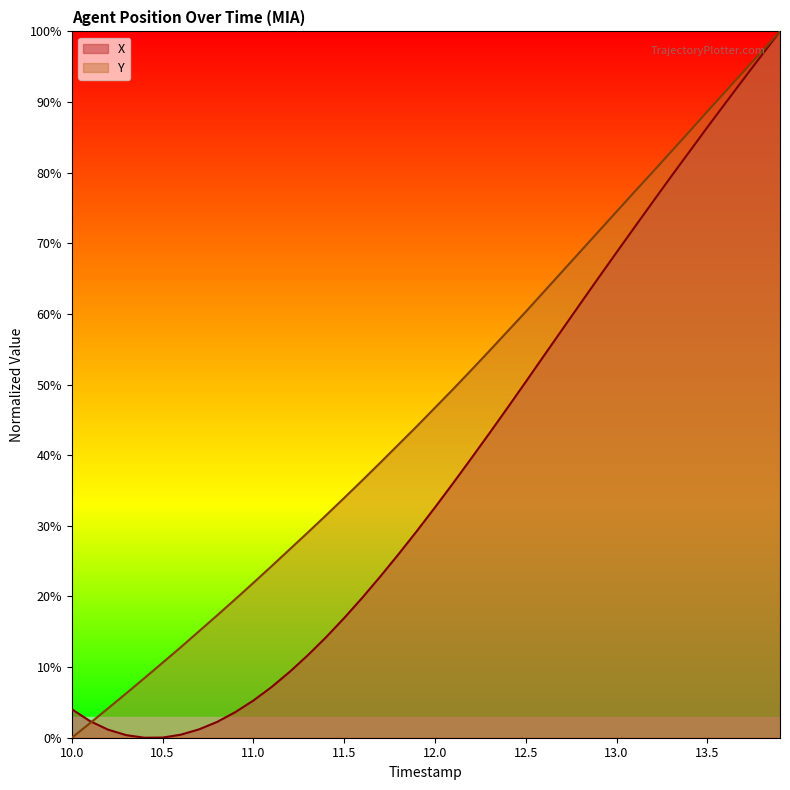

What is the spread (max minus min) of values at 10.2?

3.0